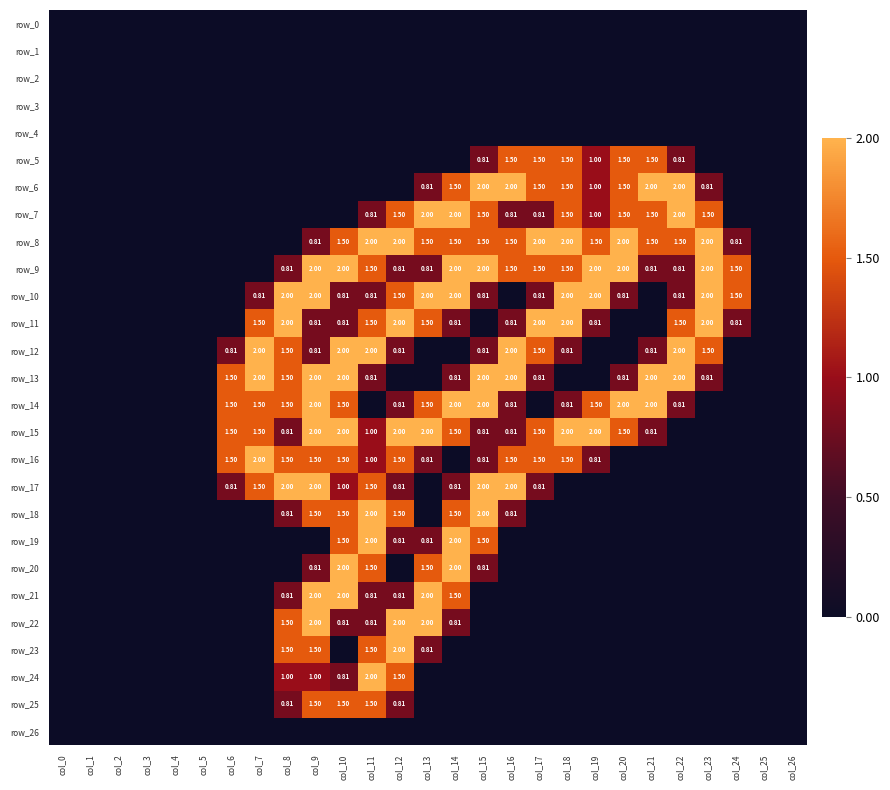

At how many categories does at least one series exceed 0?

19